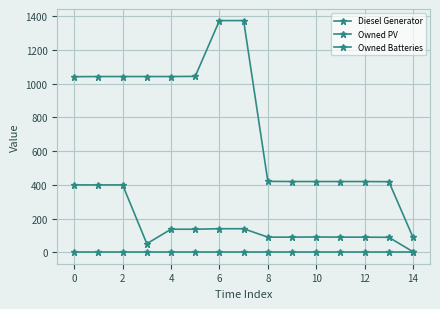

Is this an area chart (filled region under the line)?

No